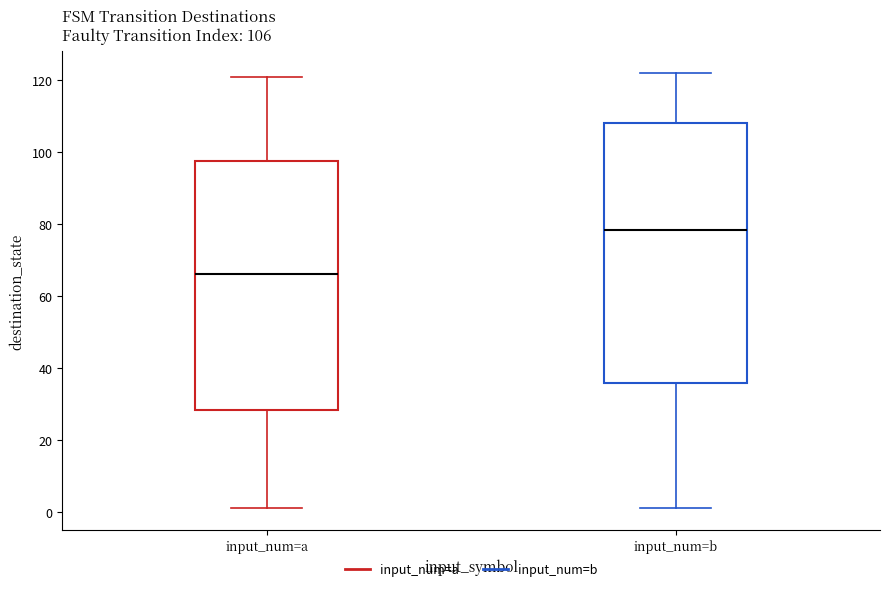

Which box is the tallest, from its lower edge to its upper edge?

input_num=b